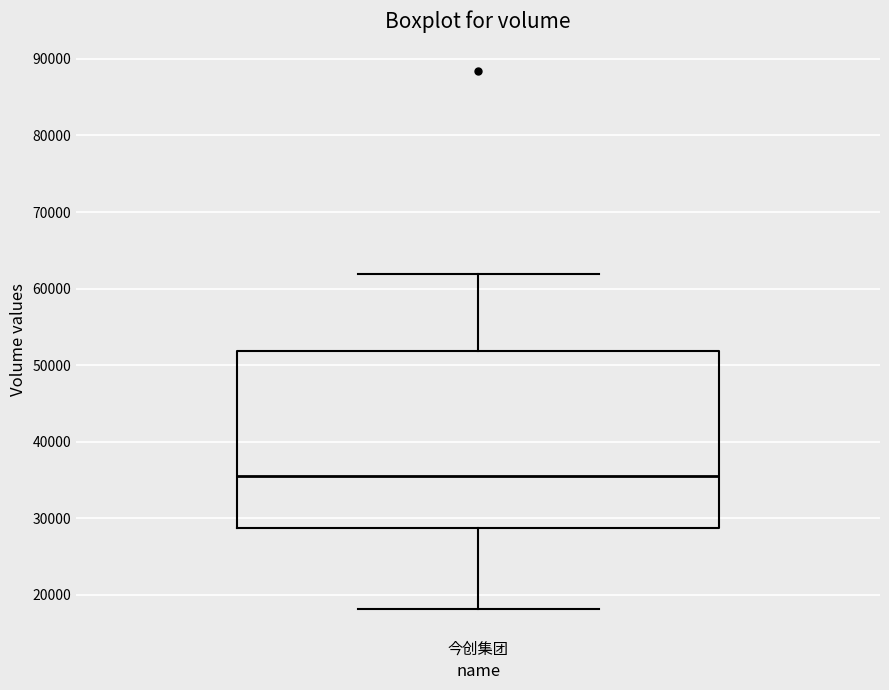

Transcribe this box plot: give where the median line is, the range the box spans, and where the two whiskers end, as read against the y-axis. The values are not printed on the chart, so give them approximately, as read against the axis.

median 35000, box 29000 to 52000, whiskers 18000 to 62000